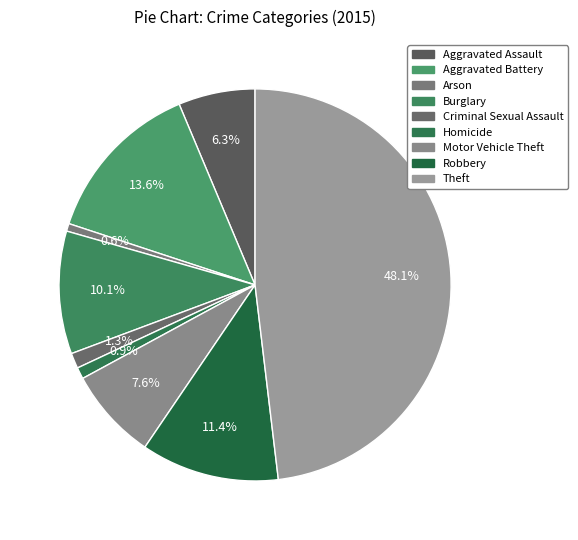

Do Robbery and Arson together represent more than half of the pie?

No